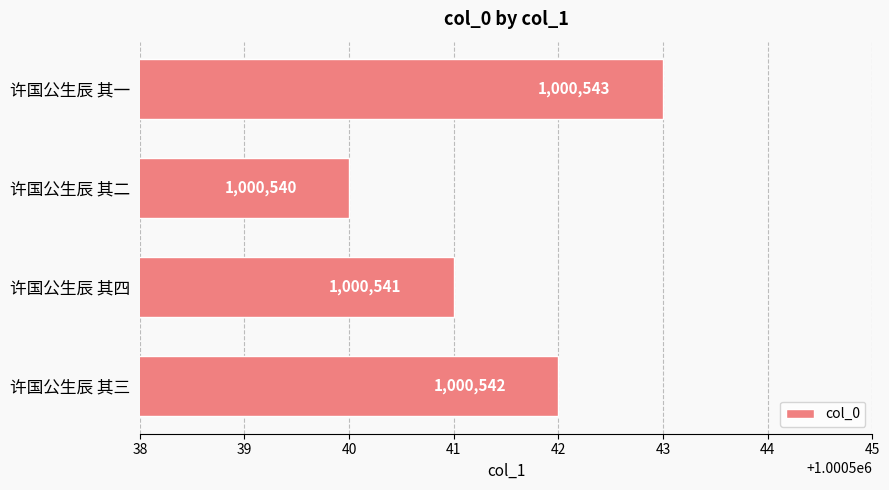

What value does the data have at 许国公生辰 其三?

1000542